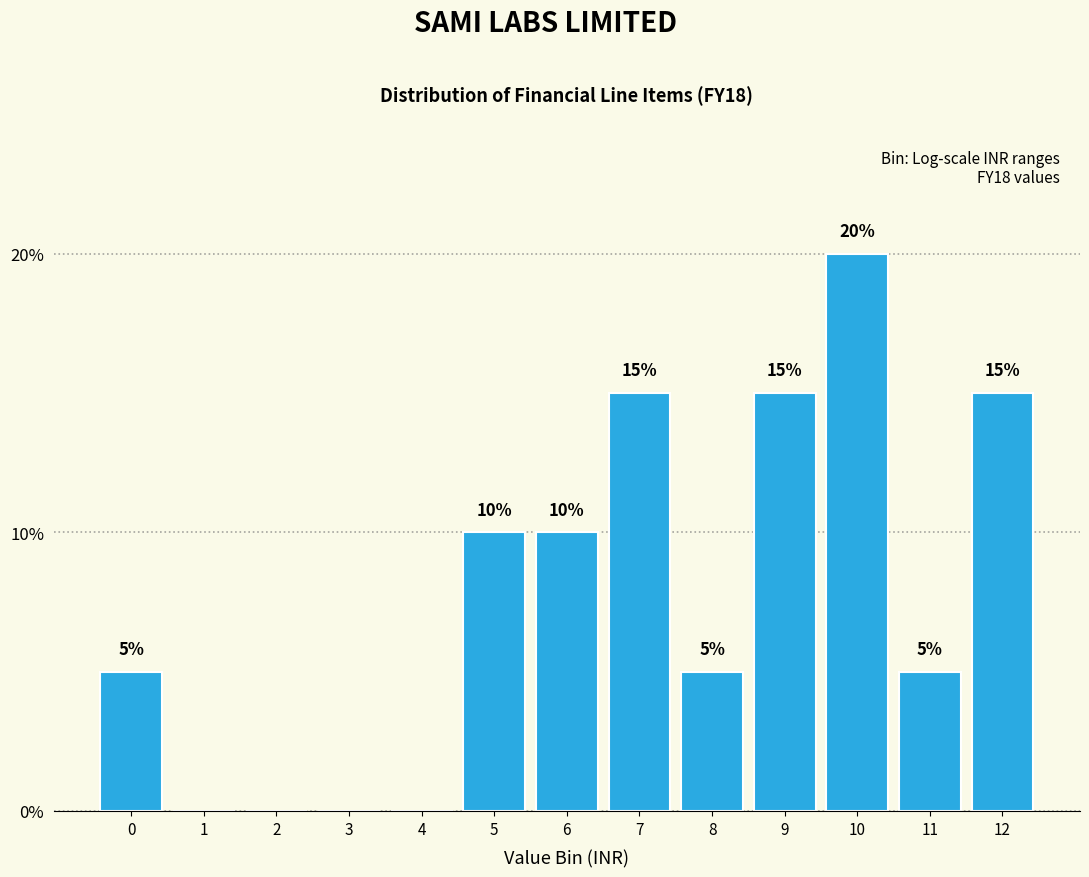

Reading left to right, list all the values displayed in this chart.

0=5	1=0	2=0	3=0	4=0	5=10	6=10	7=15	8=5	9=15	10=20	11=5	12=15